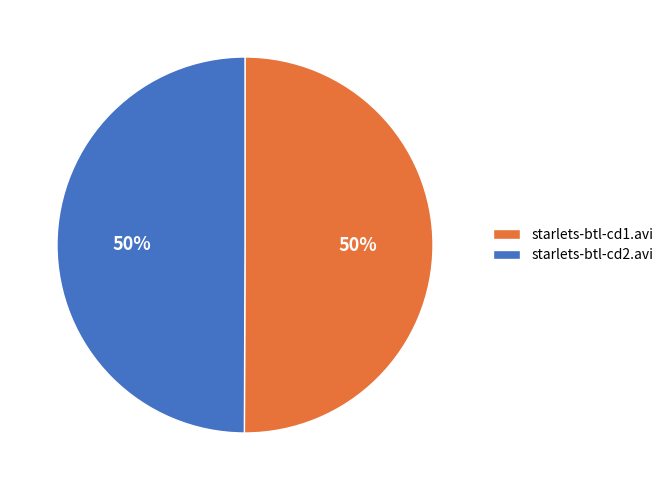

The starlets-btl-cd1.avi slice represents 50% of the pie. True or false?

True